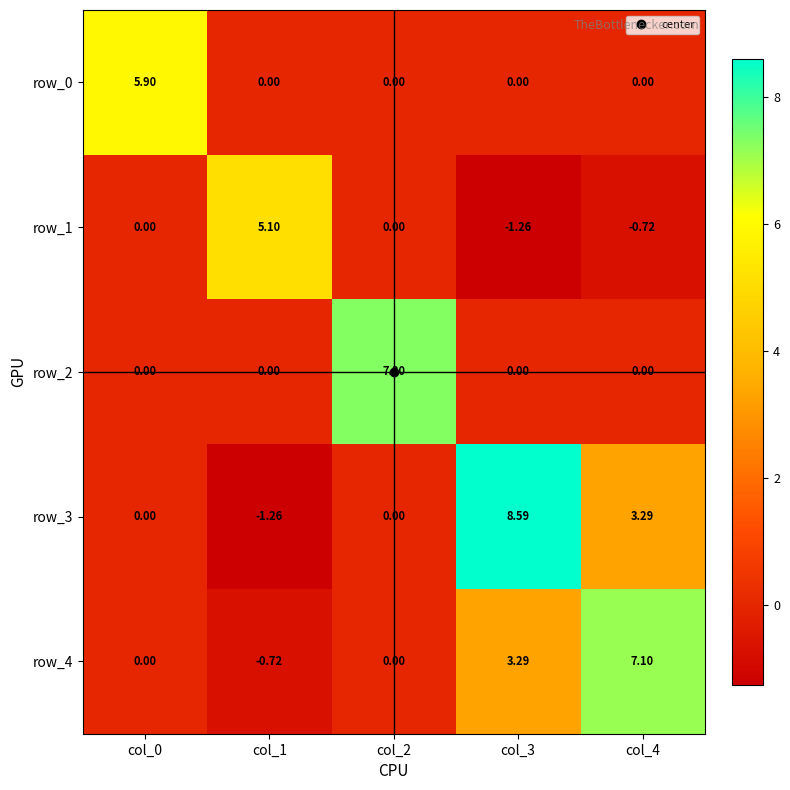

How many series are shown in this chart?

5